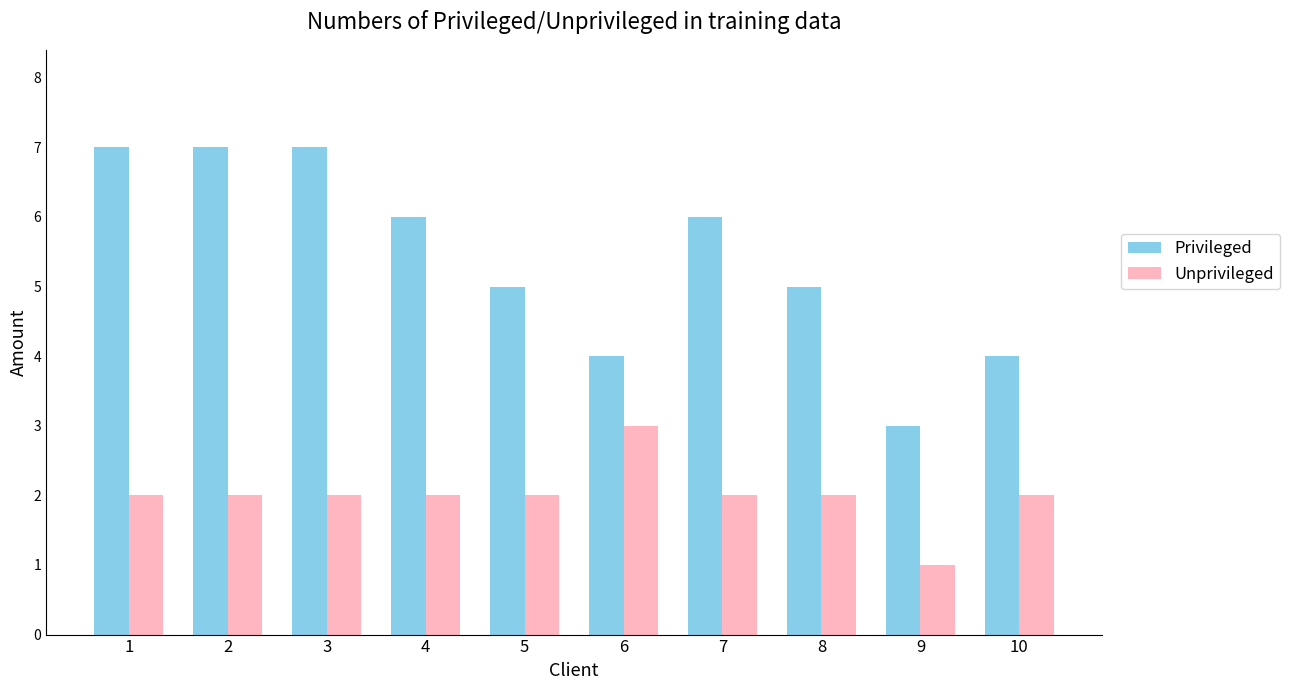

Rank the series by their maximum value, from lowest to highest.

Unprivileged, Privileged